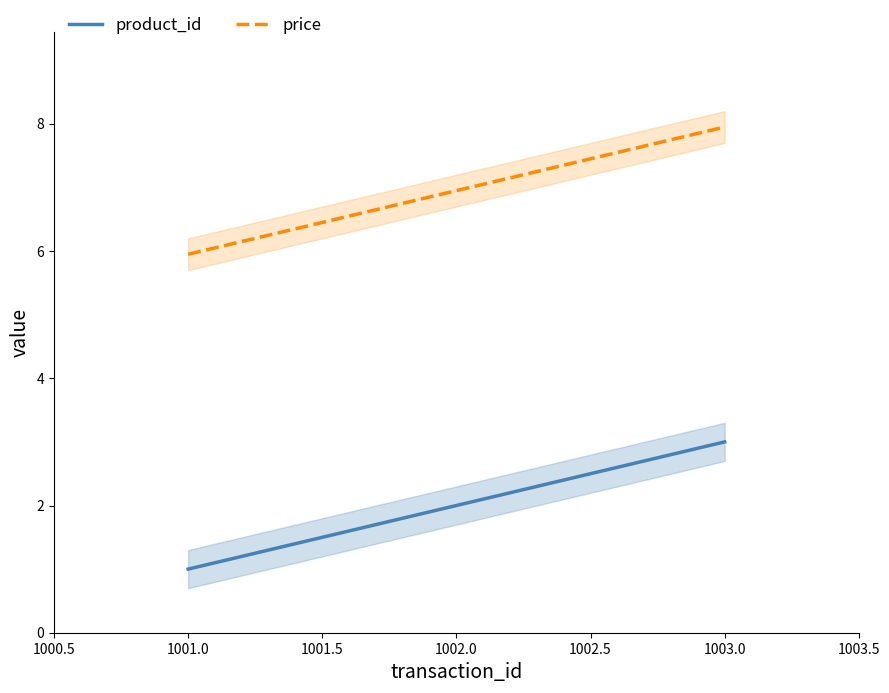

Rank the categories by price value from highest to lowest.

1003.0, 1002.0, 1001.0